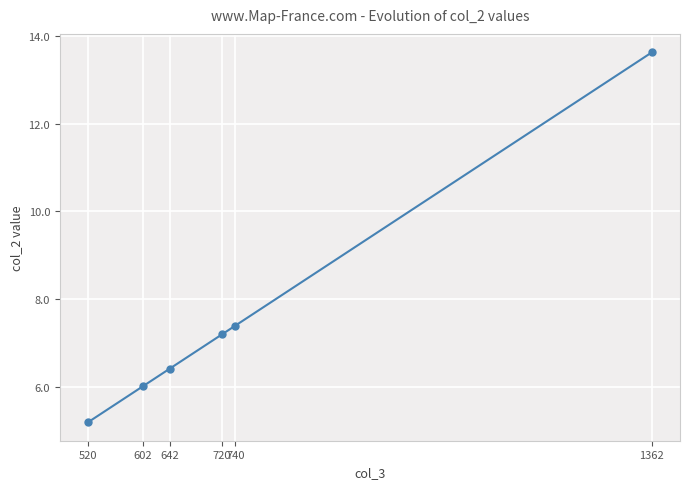

Where is the data nearest to the value 9?

740